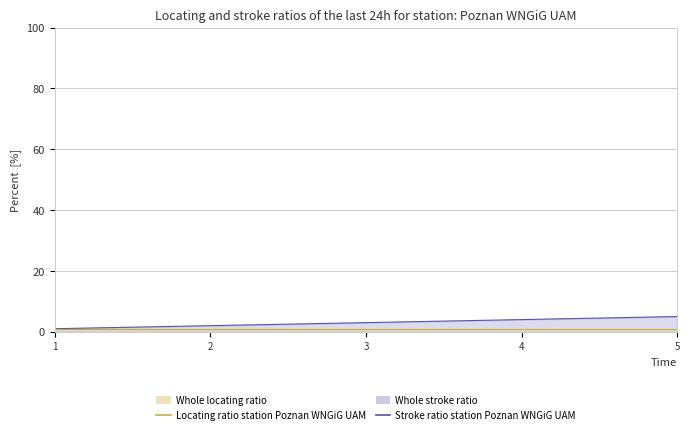

Rank the categories by s line value from lowest to highest.

1, 2, 3, 4, 5